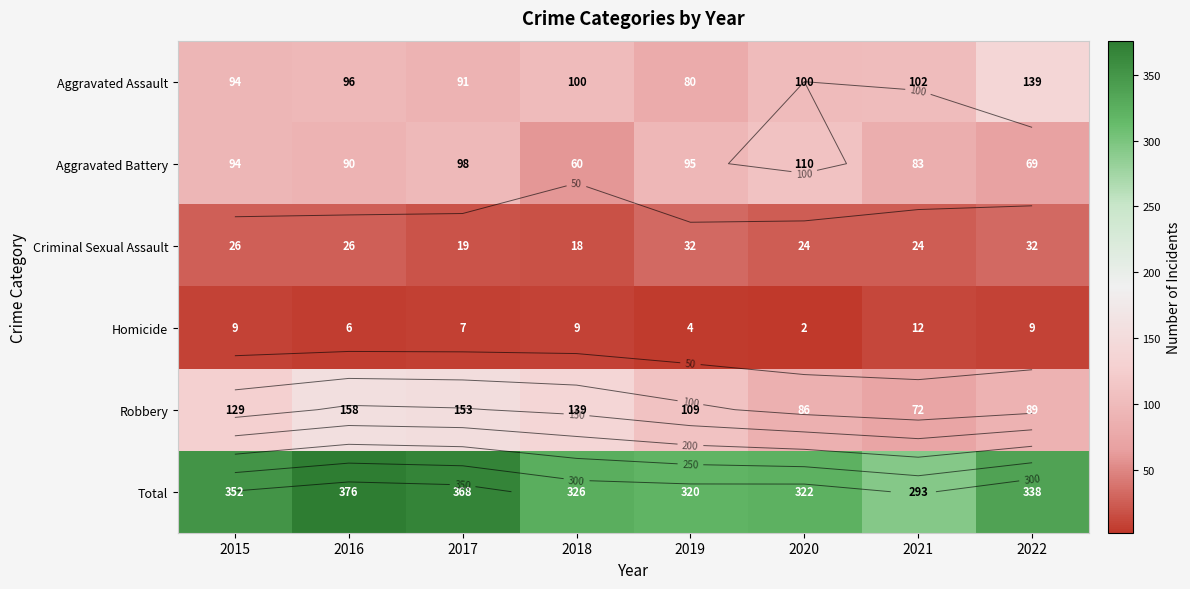

What is the spread (max minus min) of values at 2016?

370